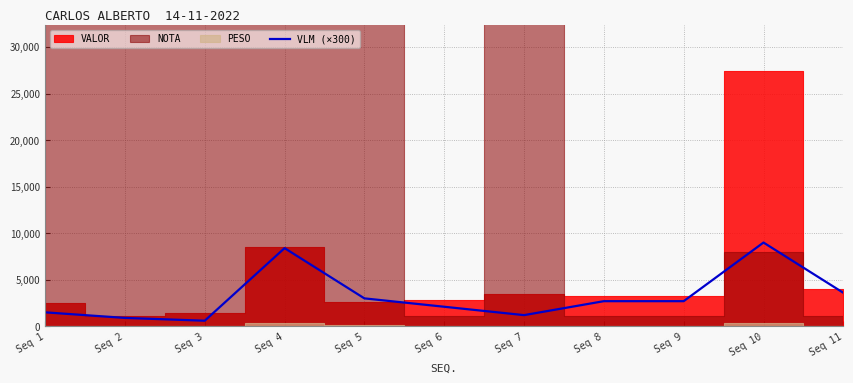

List the labels in order of value, largest first.

Seq 10, Seq 4, Seq 11, Seq 5, Seq 8, Seq 9, Seq 6, Seq 1, Seq 7, Seq 2, Seq 3